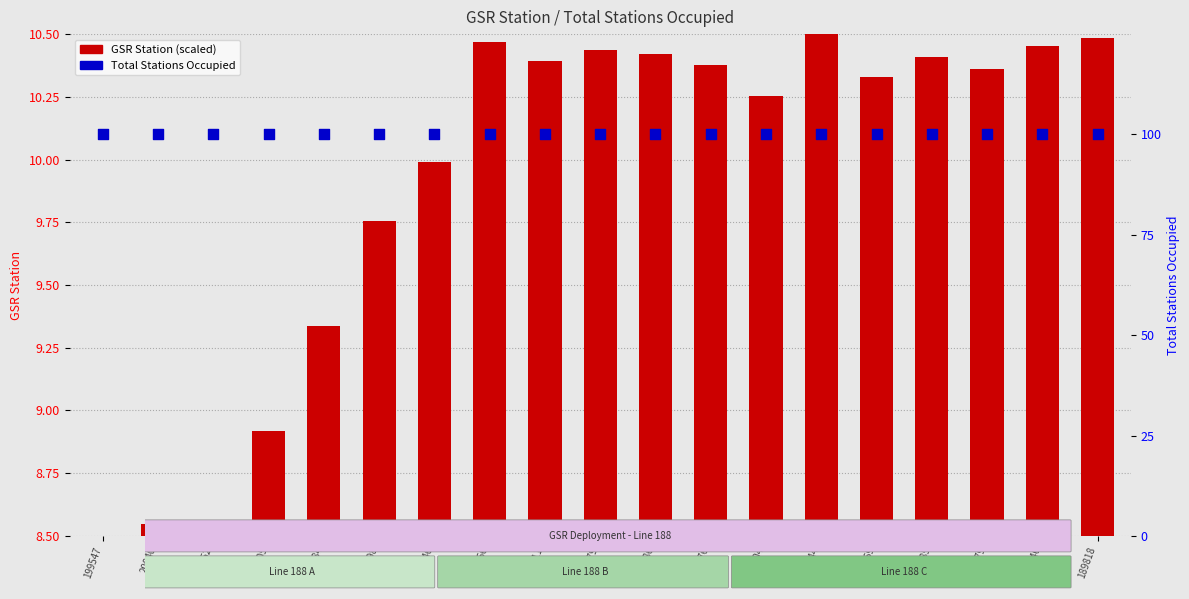

At how many categories does at least one series exceed 86?

19